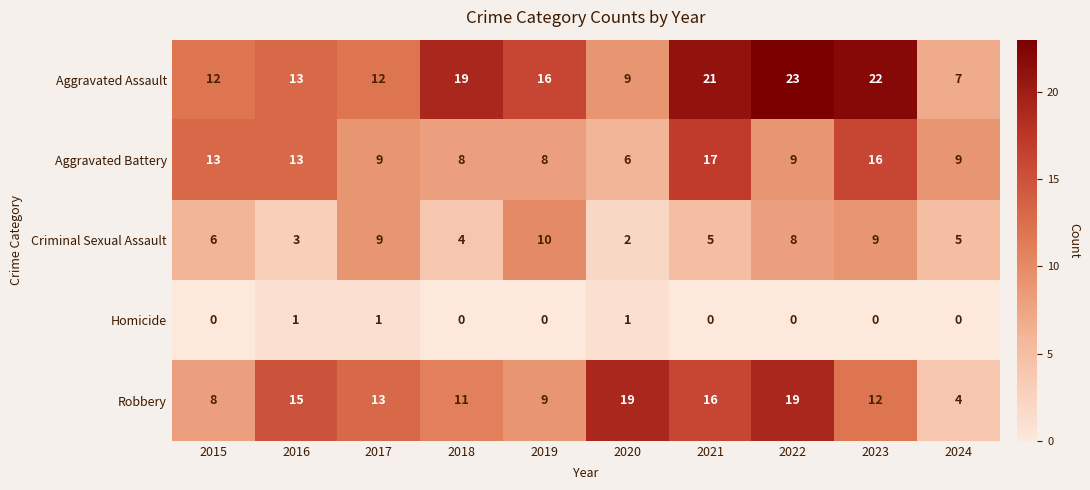

True or false: Criminal Sexual Assault has a value of 9 at 2017.

True